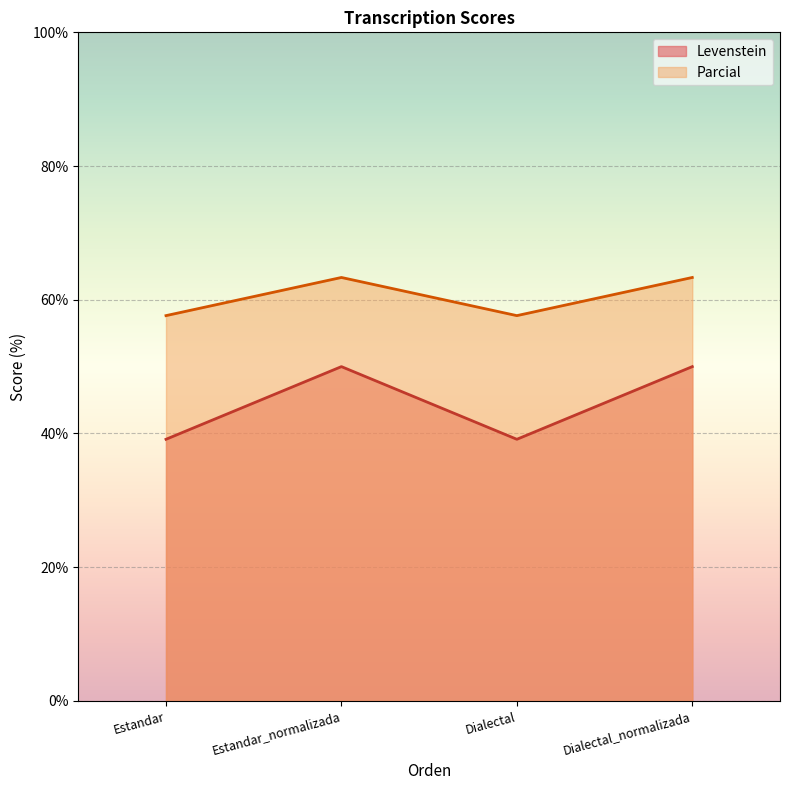

At how many categories does at least one series exceed 55?

4